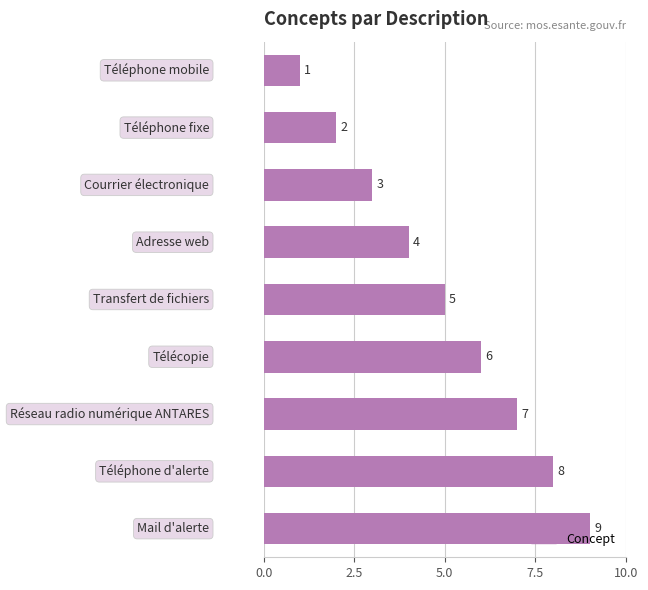

What is the value of the 2nd bar from the top?

2